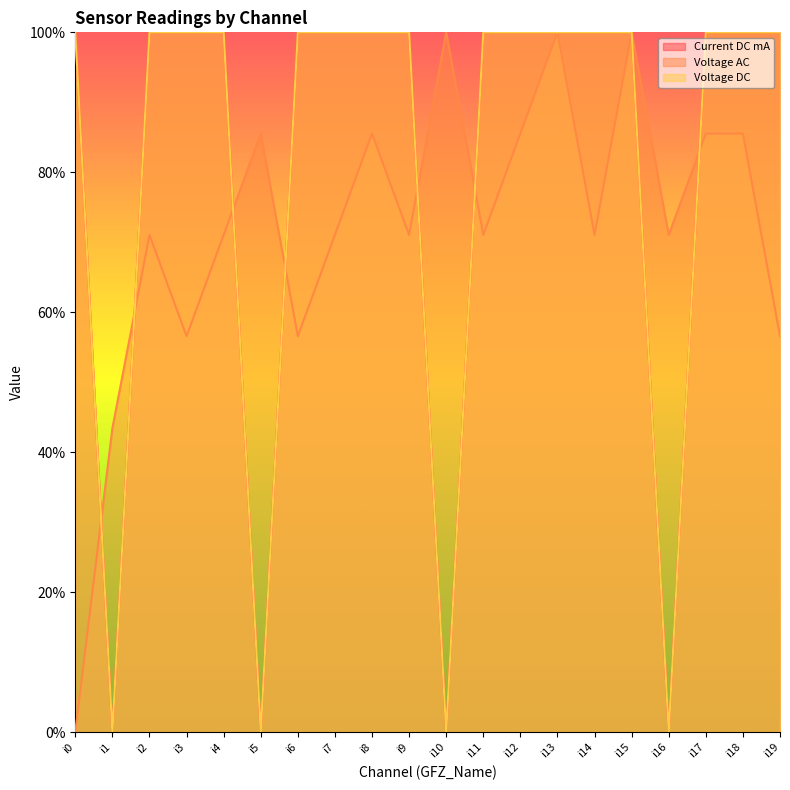

True or false: Voltage DC has a value of 0.2 at i17.

False